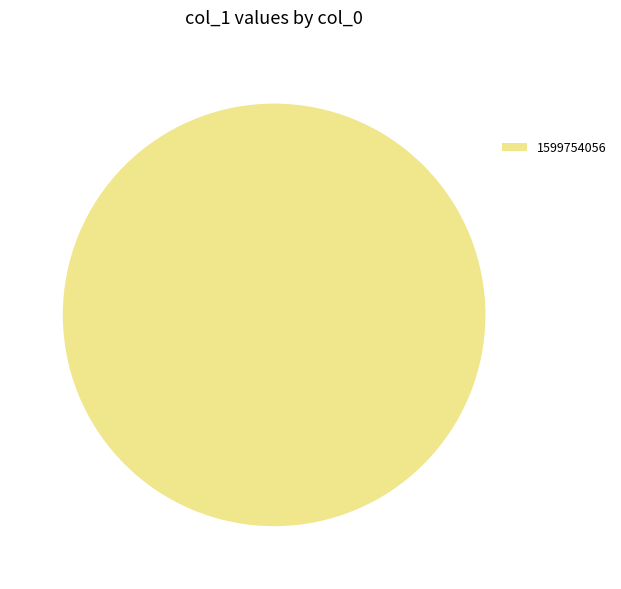

Count the number of slices in the pie.

1